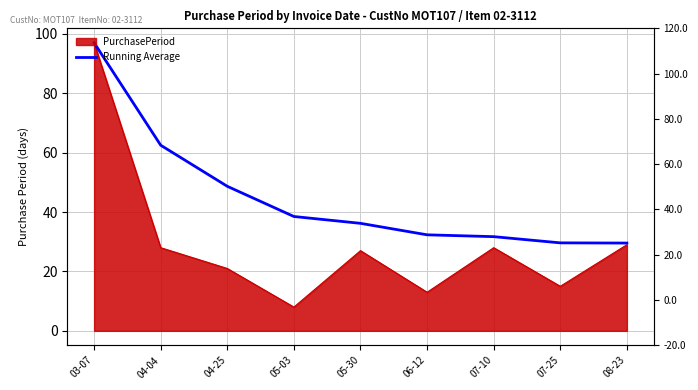

What is the maximum value shown in the chart?

97.0